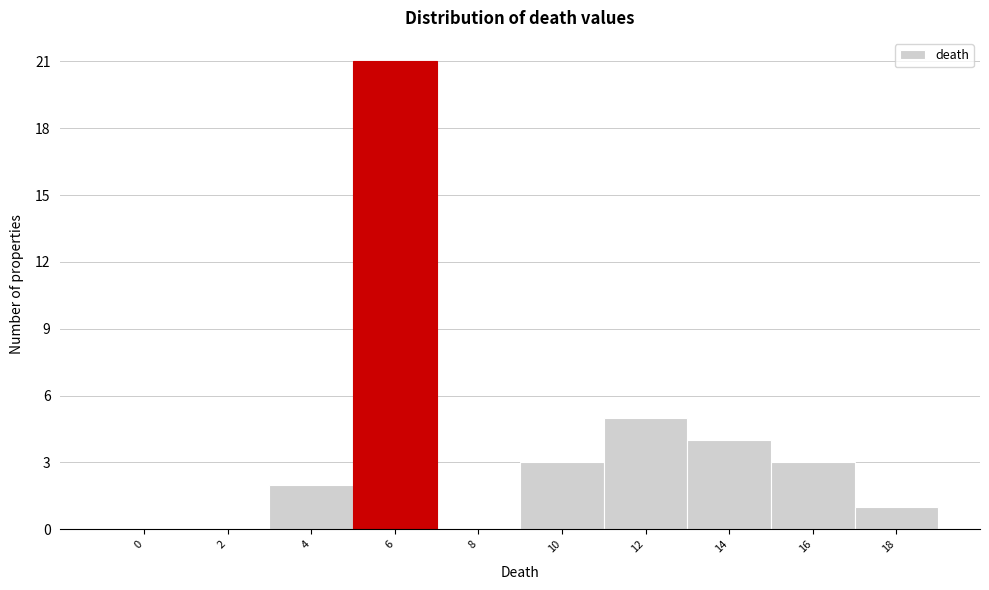

Reading left to right, transcribe all the data shown in this chart.

0=0	2=0	4=2	6=21	8=0	10=3	12=5	14=4	16=3	18=1